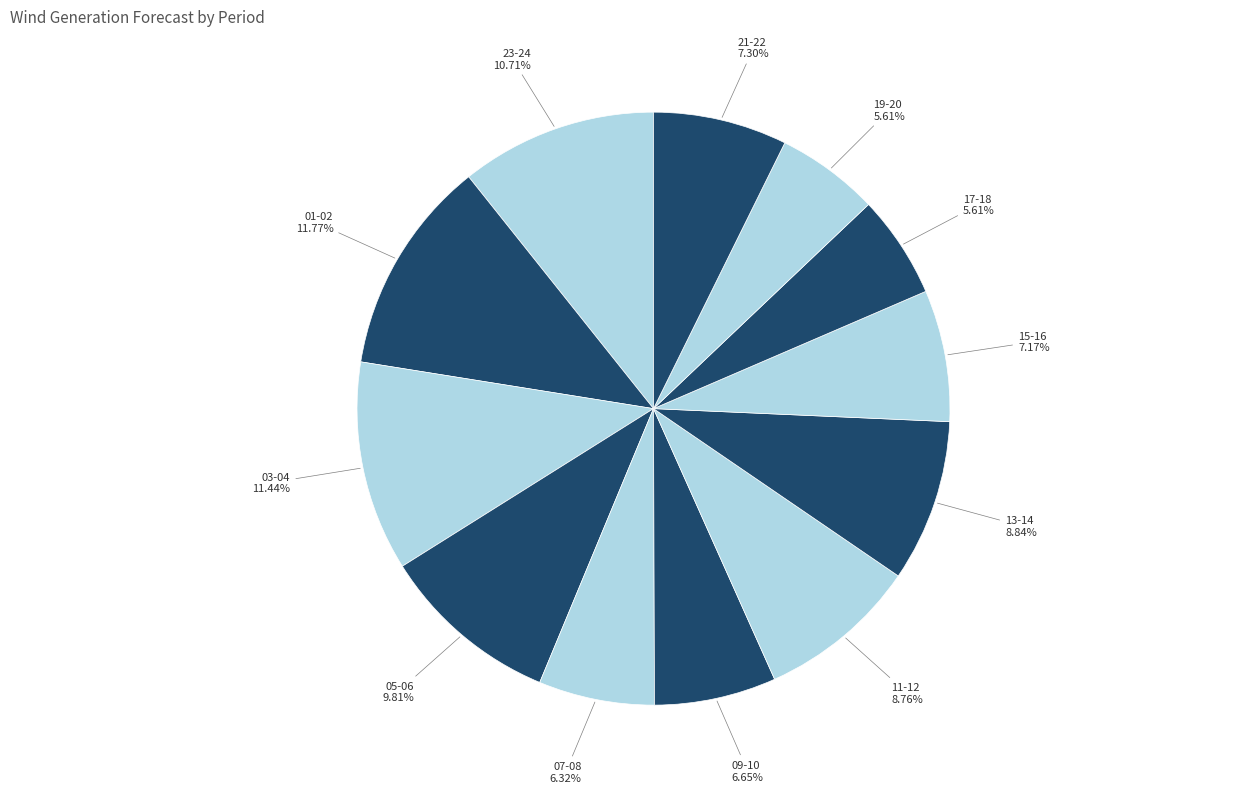

Which has a higher value, 19-20 or 03-04?

03-04